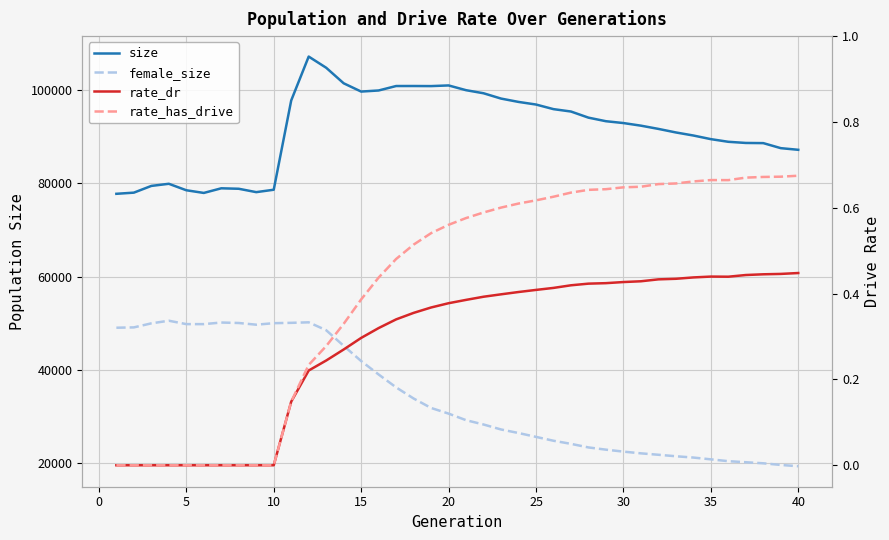

True or false: rate_dr and rate_has_drive intersect in this chart.

False